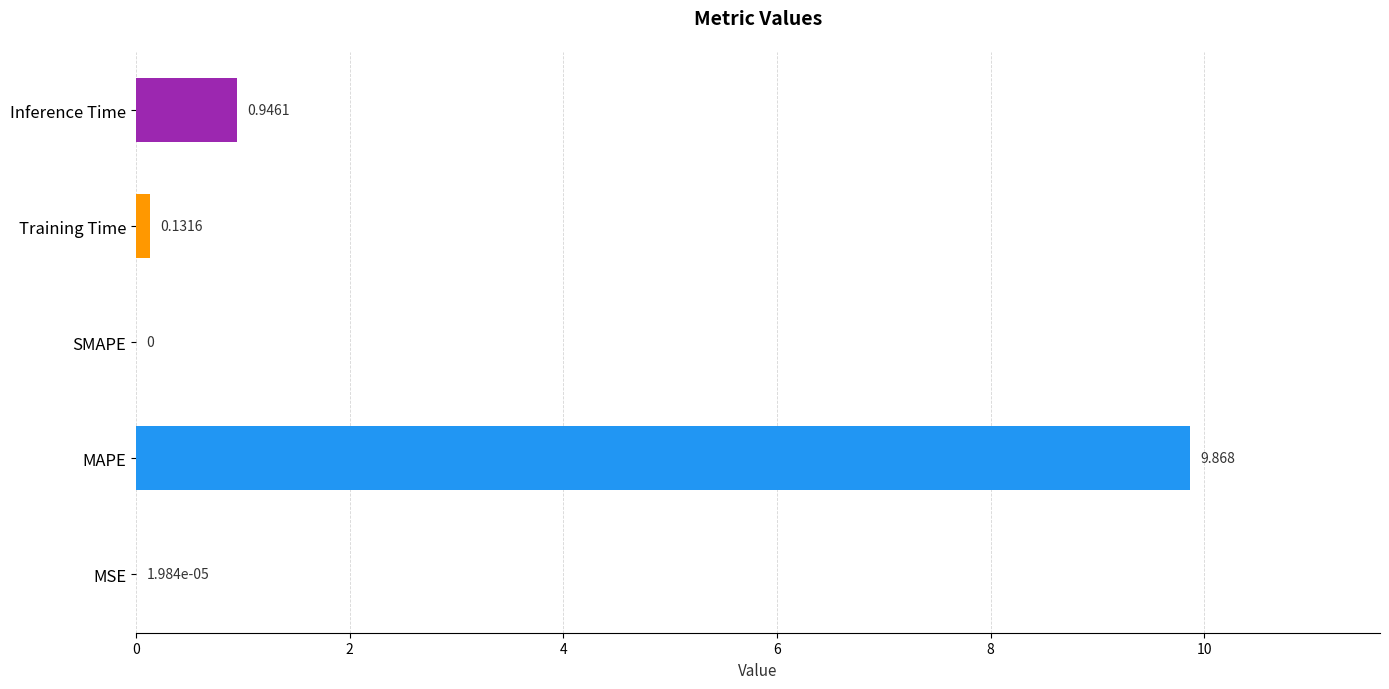

Which has a higher value, MAPE or Training Time?

MAPE